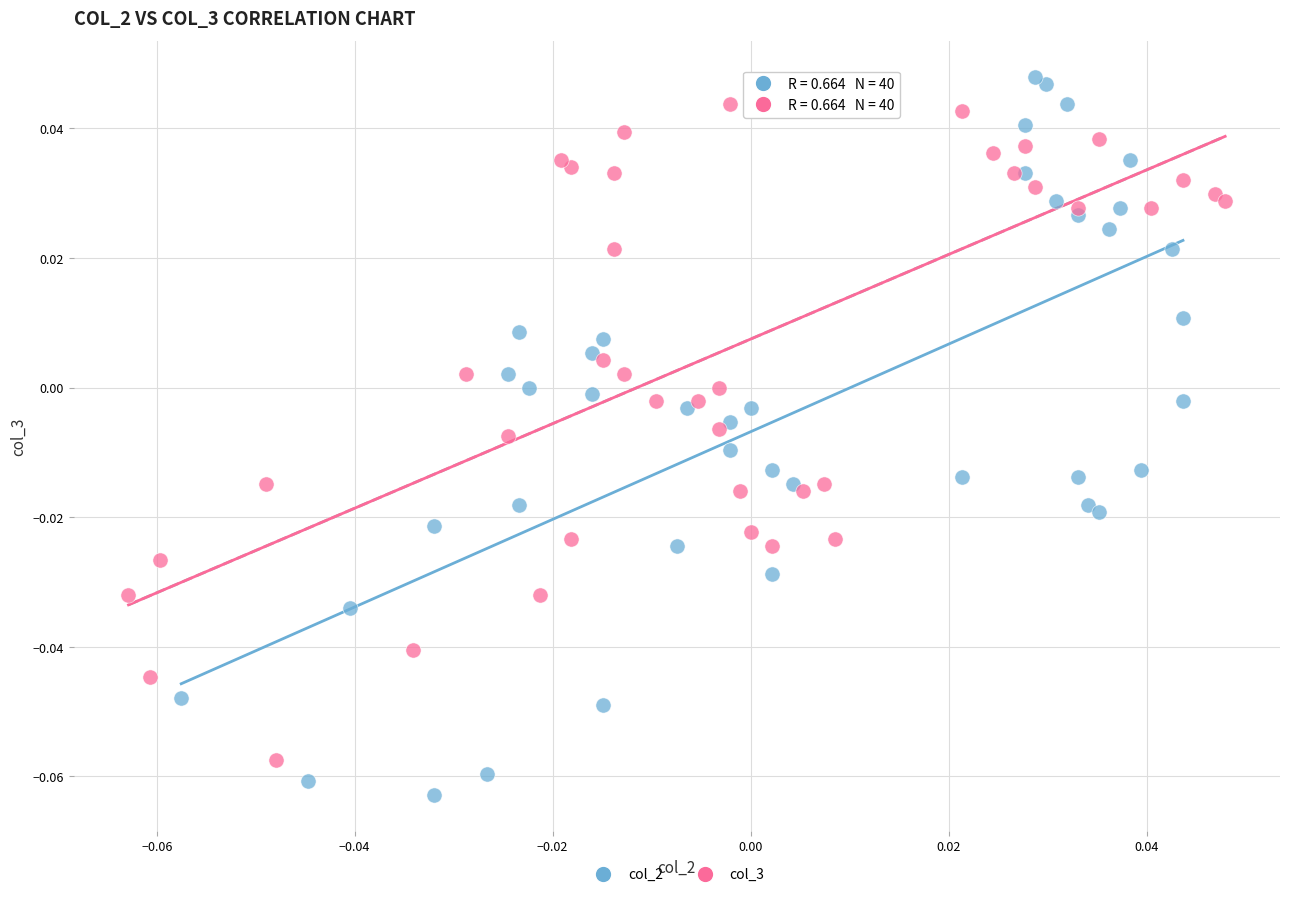

Which series contains the lowest Y value?

col_2